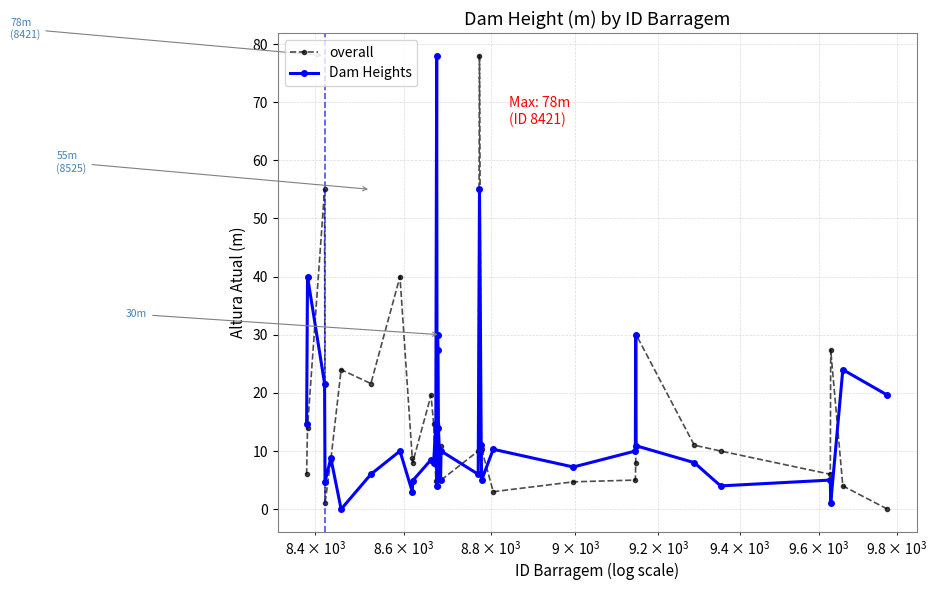

What is the value of the Dam Heights point at the 13th from the left?

14.7